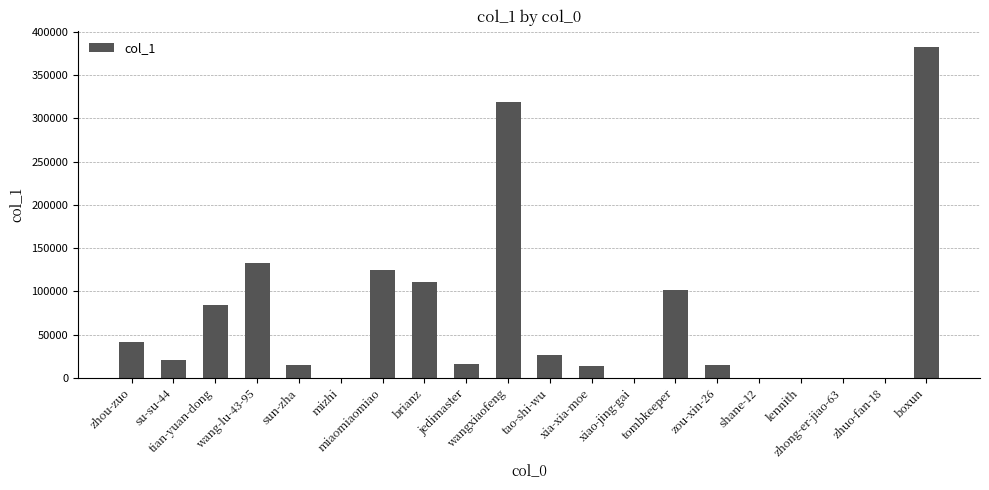

True or false: the data shows 657684 at boxun.

False